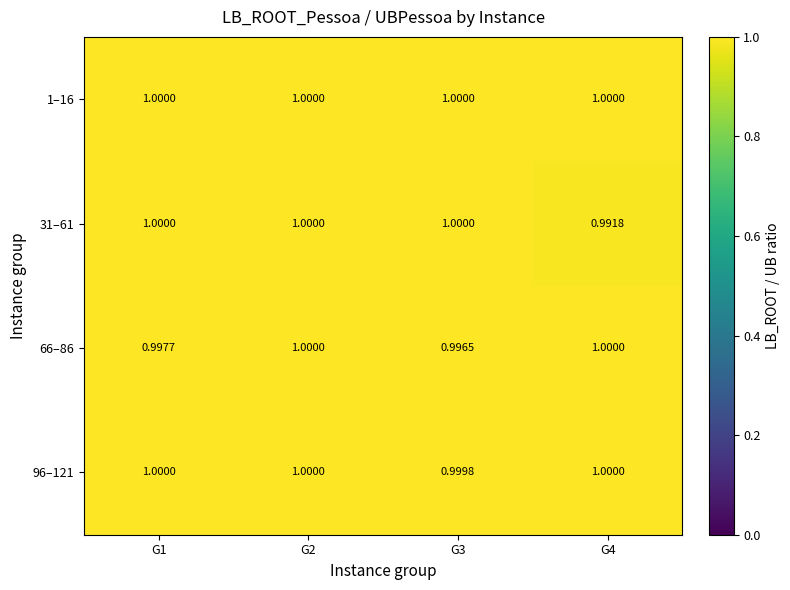

Count the number of categories in the chart.

4